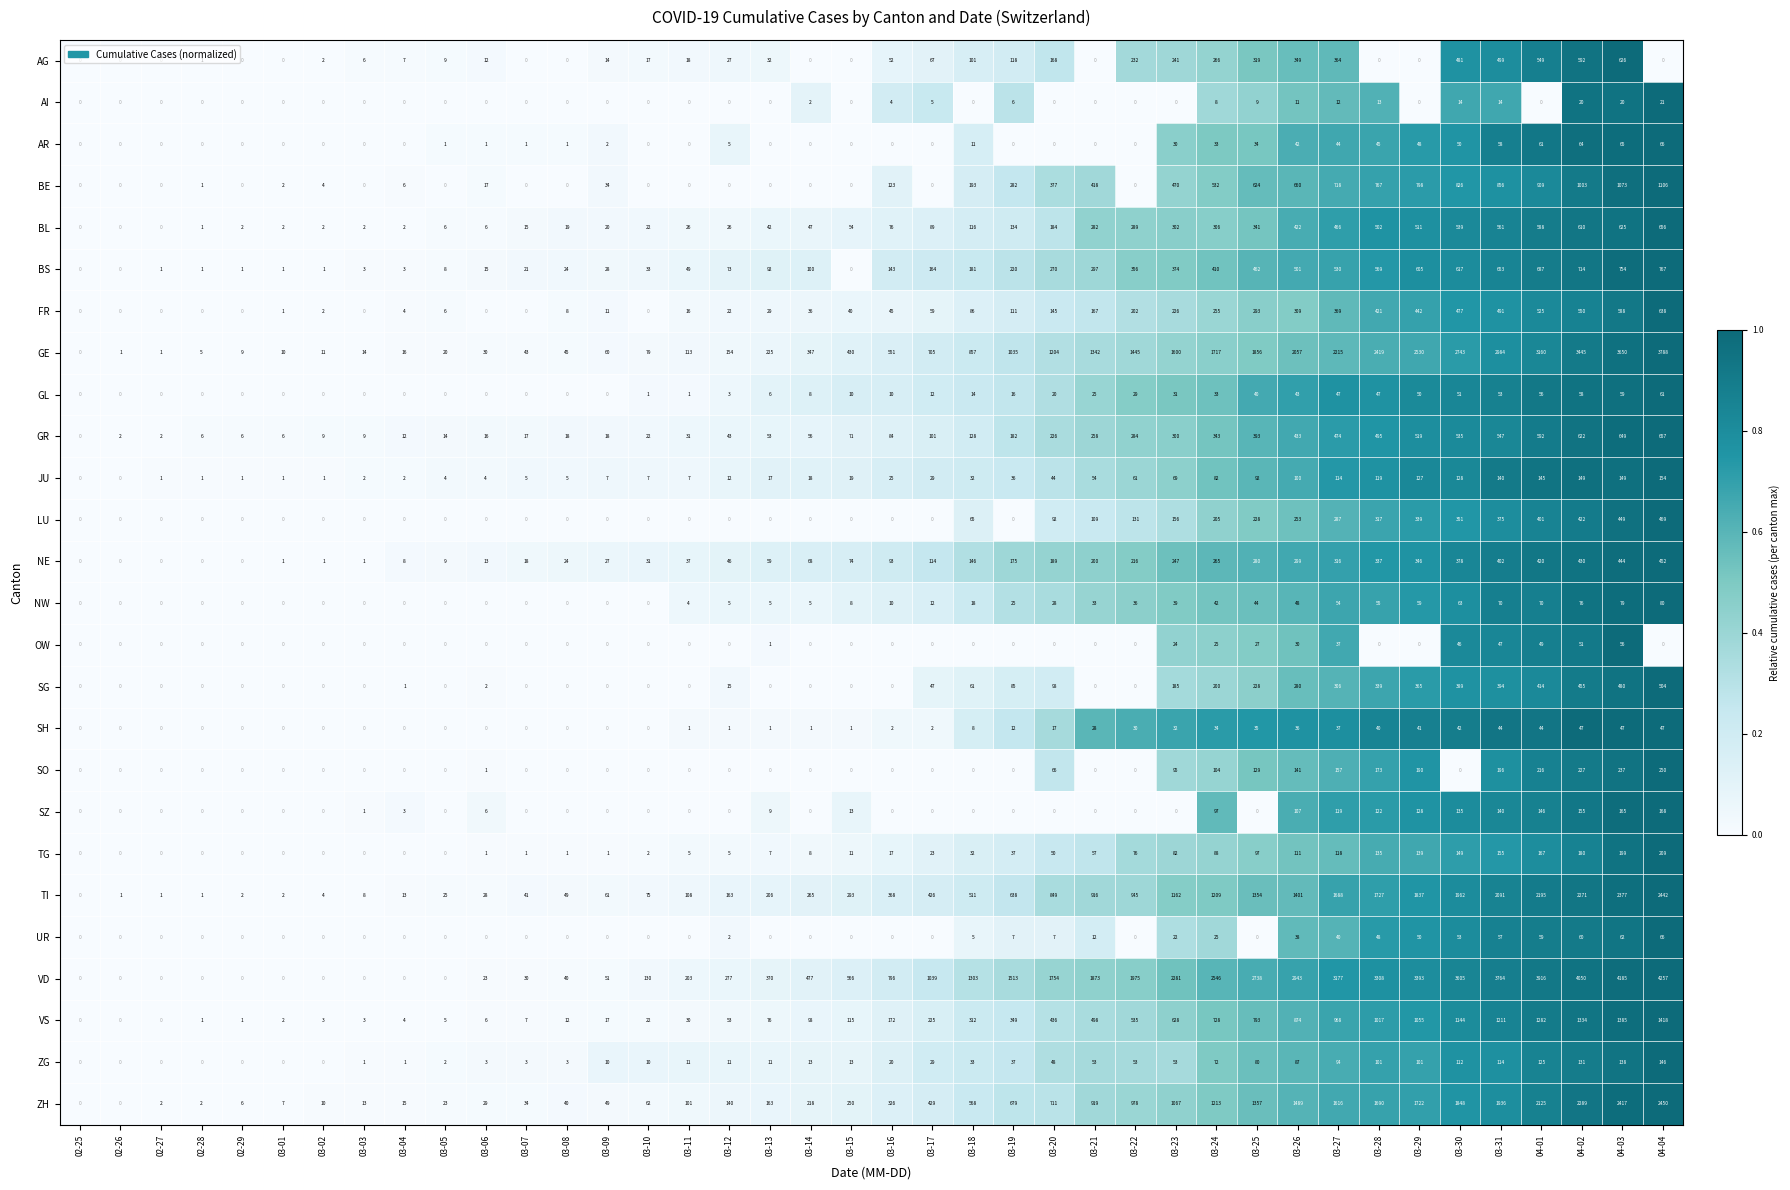

What is the difference between the UR values at 03-26 and 03-14?

38